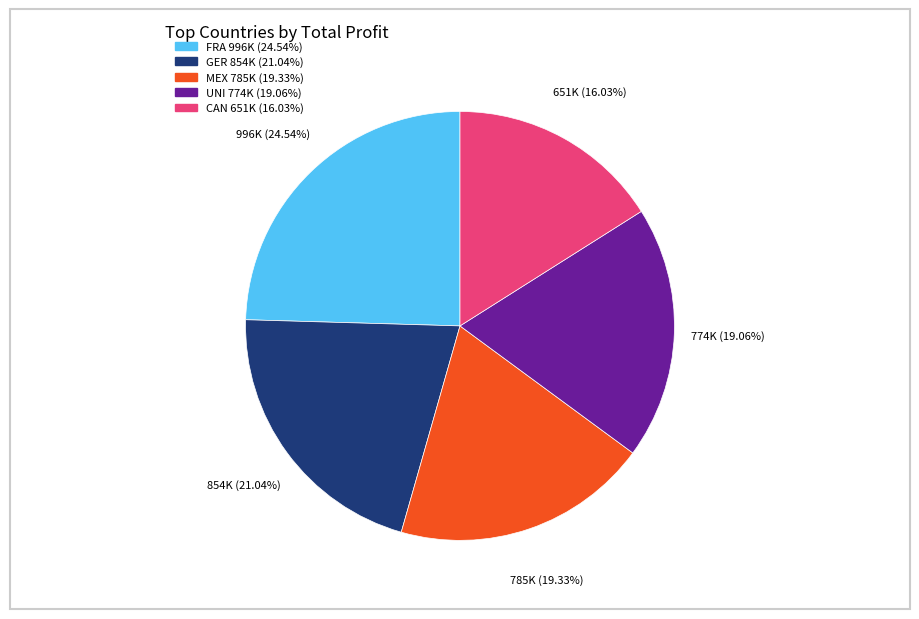

Does any single category account for the majority?

No